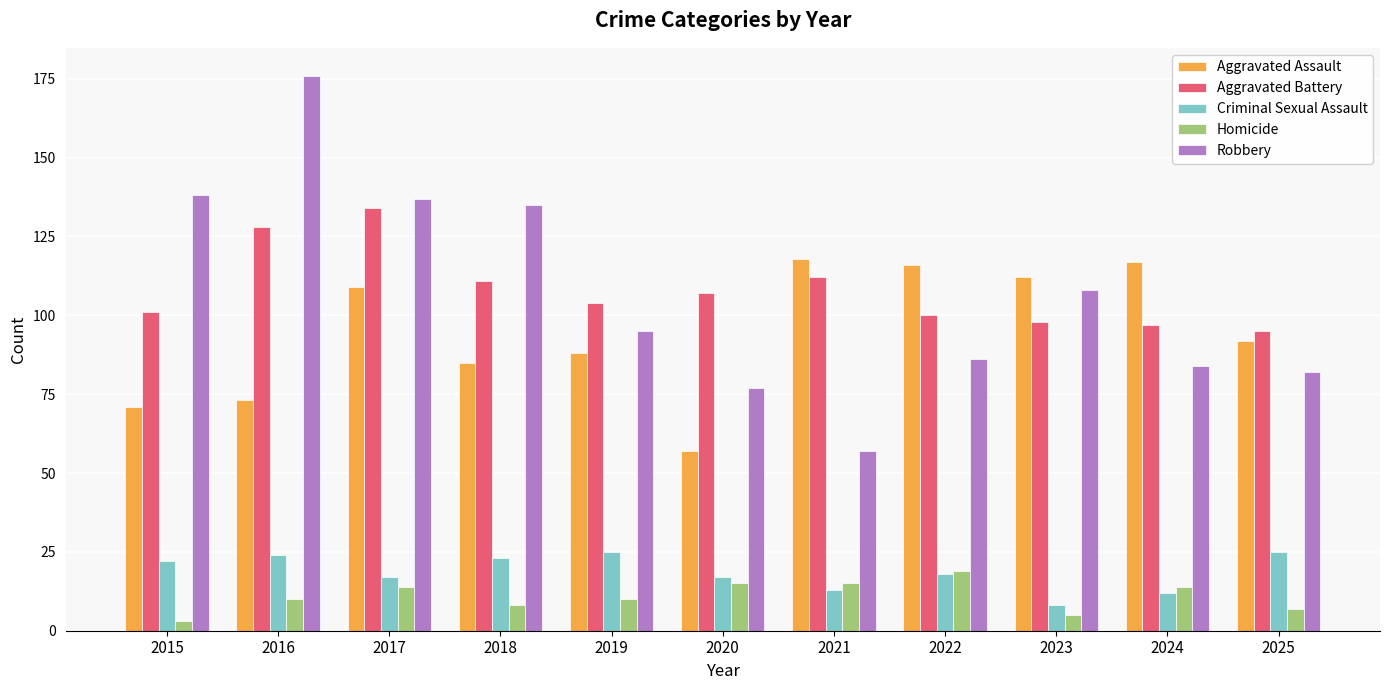

Reading right to left, list all the values displayed in this chart.

Aggravated Assault: 2025=92	2024=117	2023=112	2022=116	2021=118	2020=57	2019=88	2018=85	2017=109	2016=73	2015=71
Aggravated Battery: 2025=95	2024=97	2023=98	2022=100	2021=112	2020=107	2019=104	2018=111	2017=134	2016=128	2015=101
Criminal Sexual Assault: 2025=25	2024=12	2023=8	2022=18	2021=13	2020=17	2019=25	2018=23	2017=17	2016=24	2015=22
Homicide: 2025=7	2024=14	2023=5	2022=19	2021=15	2020=15	2019=10	2018=8	2017=14	2016=10	2015=3
Robbery: 2025=82	2024=84	2023=108	2022=86	2021=57	2020=77	2019=95	2018=135	2017=137	2016=176	2015=138